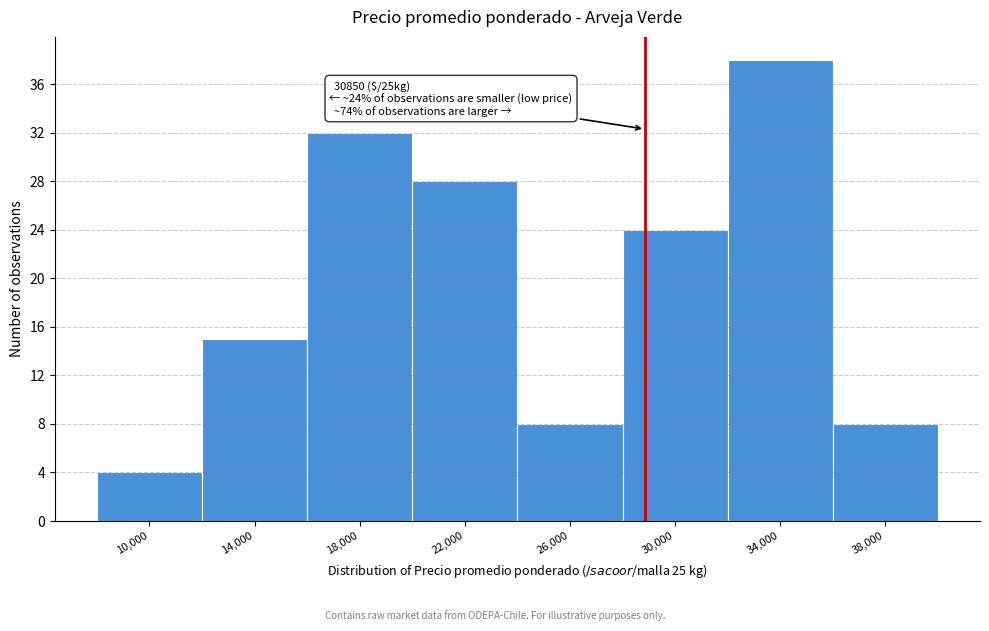

Reading left to right, transcribe all the data shown in this chart.

4	15	32	28	8	24	38	8